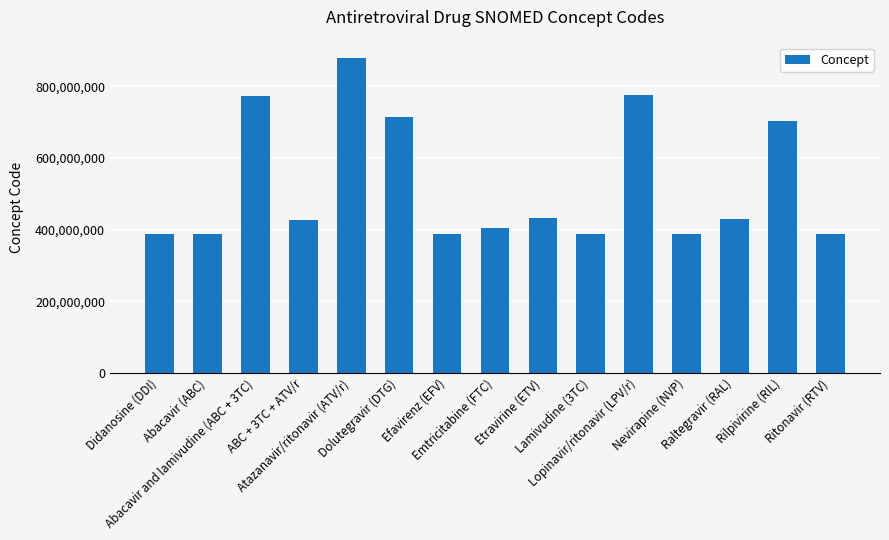

What is the ratio of the value at Raltegravir (RAL) to the value at Abacavir and lamivudine (ABC + 3TC)?

0.6